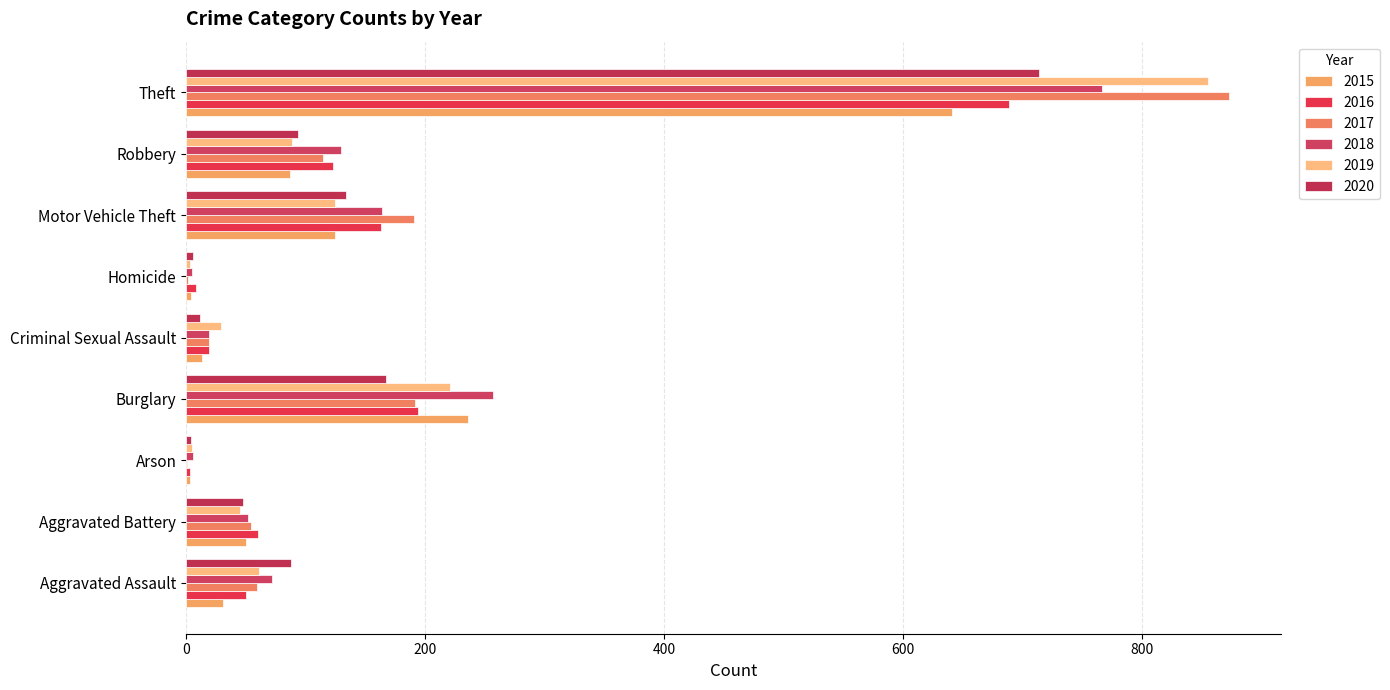

How many data points does each series have?

9